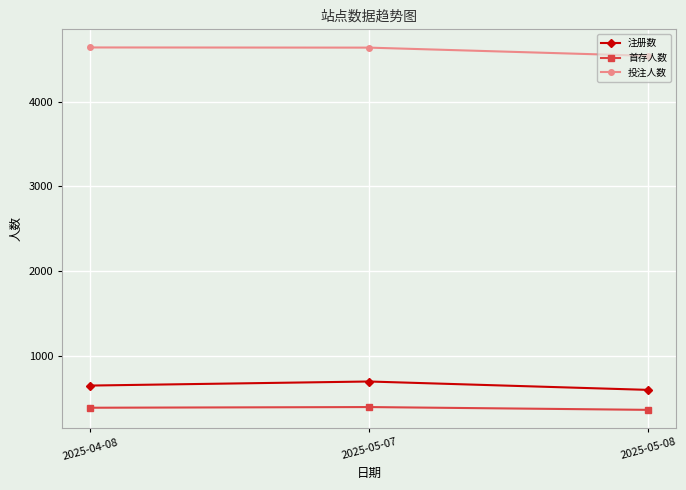

What are all the series names shown in the legend?

注册数, 首存人数, 投注人数